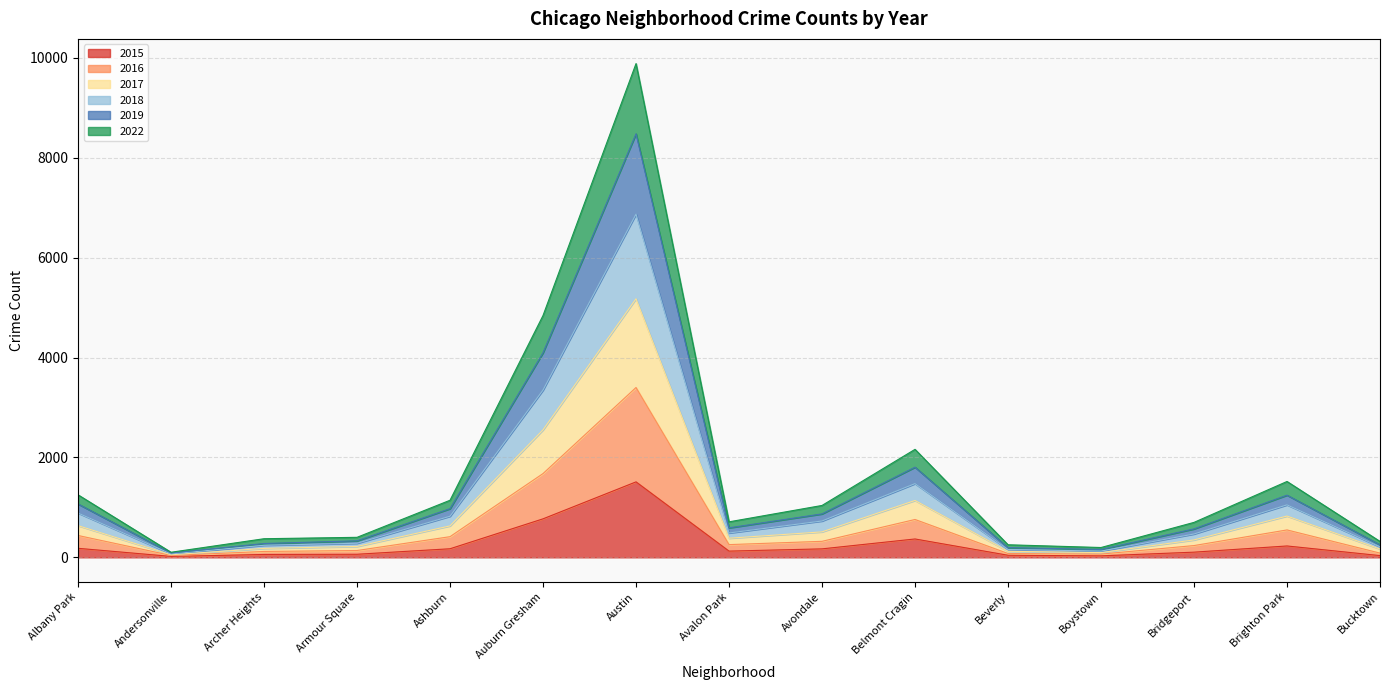

Rank the categories by 2022 value from highest to lowest.

Austin, Auburn Gresham, Belmont Cragin, Brighton Park, Albany Park, Ashburn, Avondale, Avalon Park, Bridgeport, Armour Square, Archer Heights, Bucktown, Beverly, Boystown, Andersonville